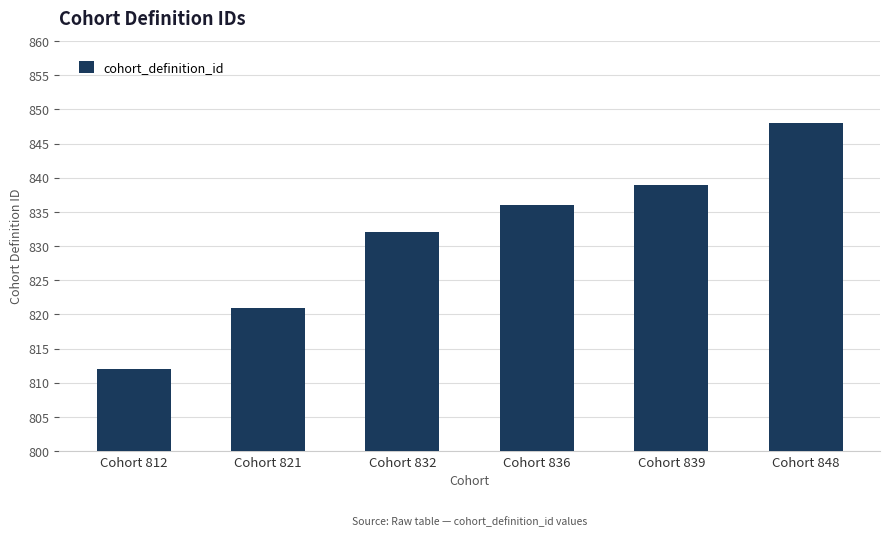

Reading left to right, list all the values displayed in this chart.

Cohort 812=812	Cohort 821=821	Cohort 832=832	Cohort 836=836	Cohort 839=839	Cohort 848=848